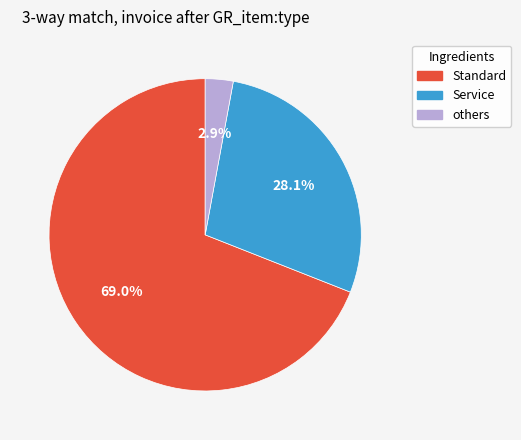

Is there a majority slice in this chart?

Yes